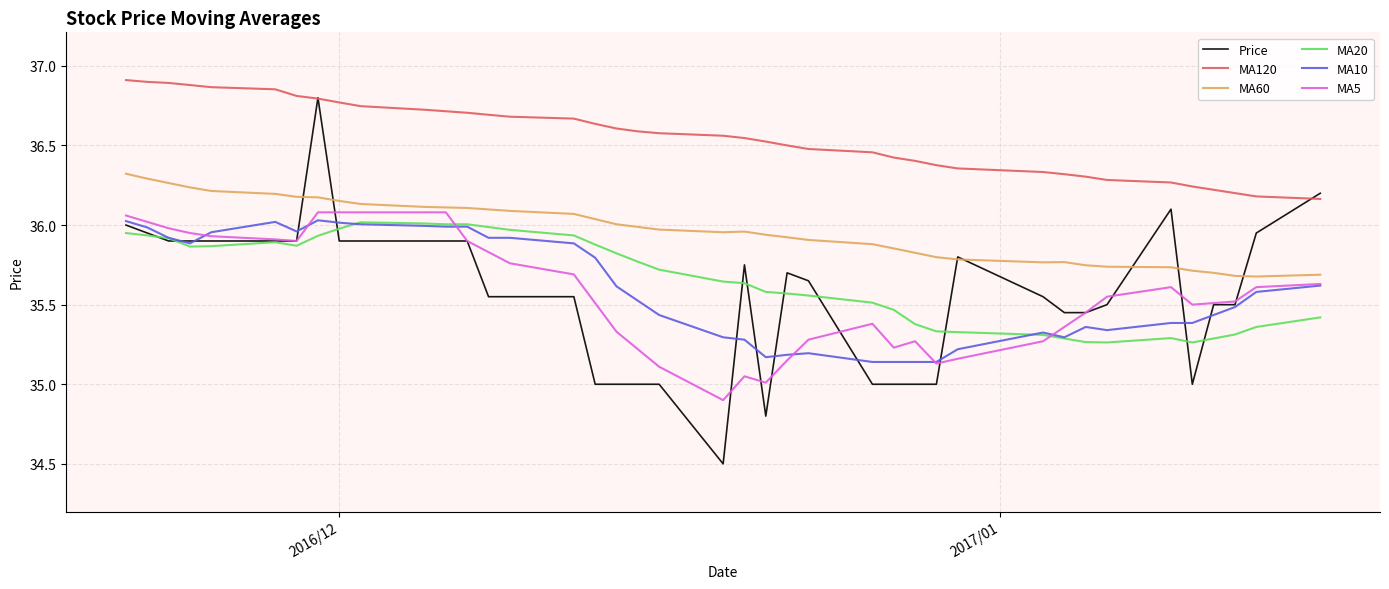

Which series has the largest range (max minus min)?

Price